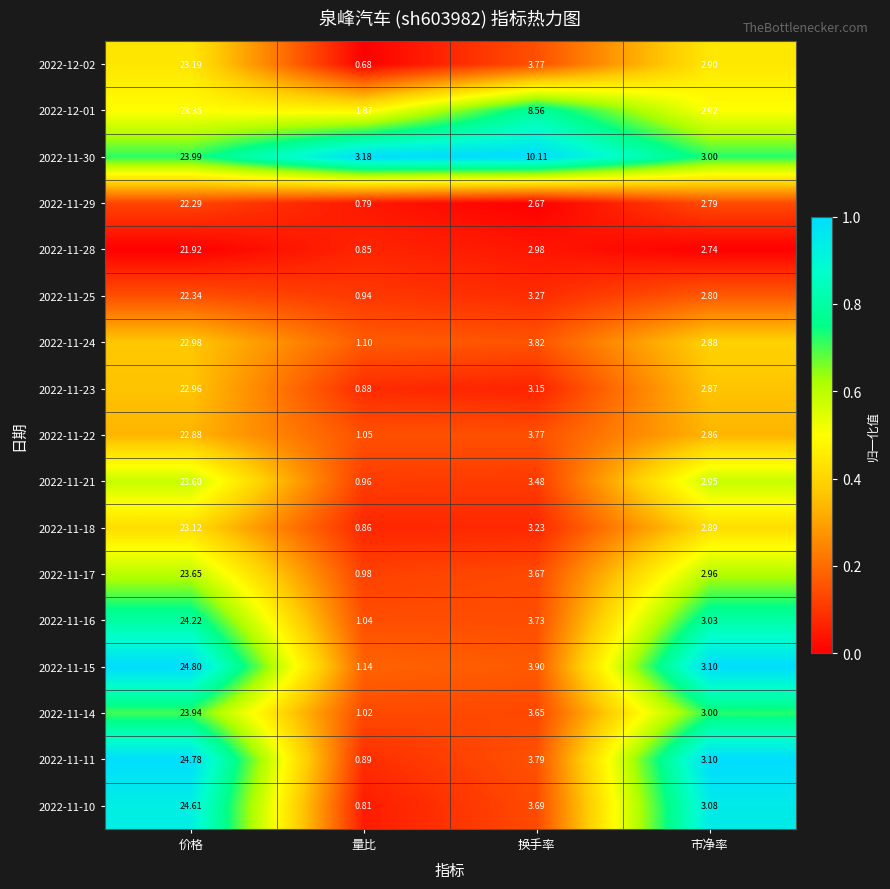

Where is 2022-12-02 nearest to the value 11?

换手率